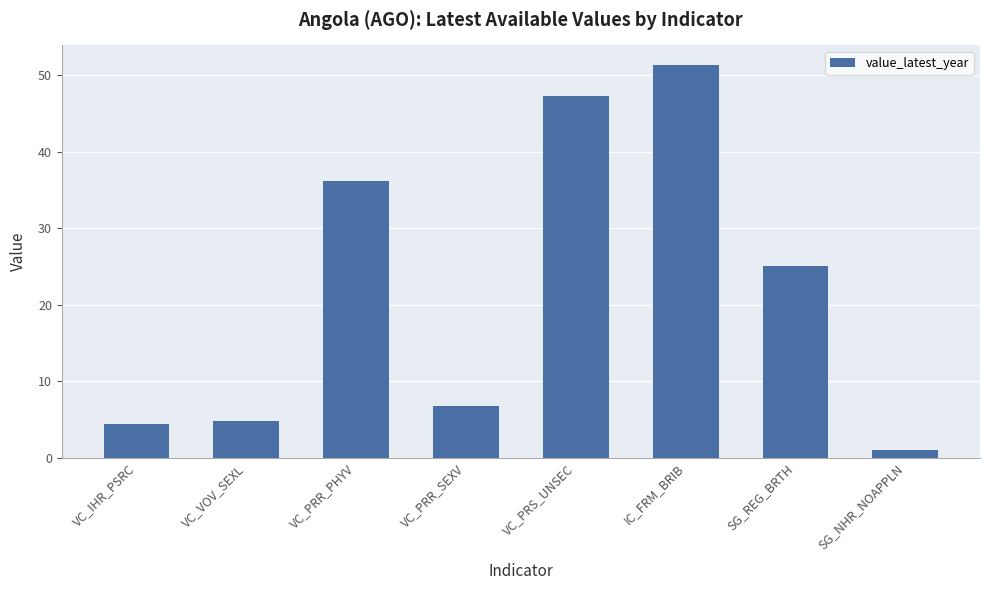

What is the value of the 5th bar from the left?

47.2